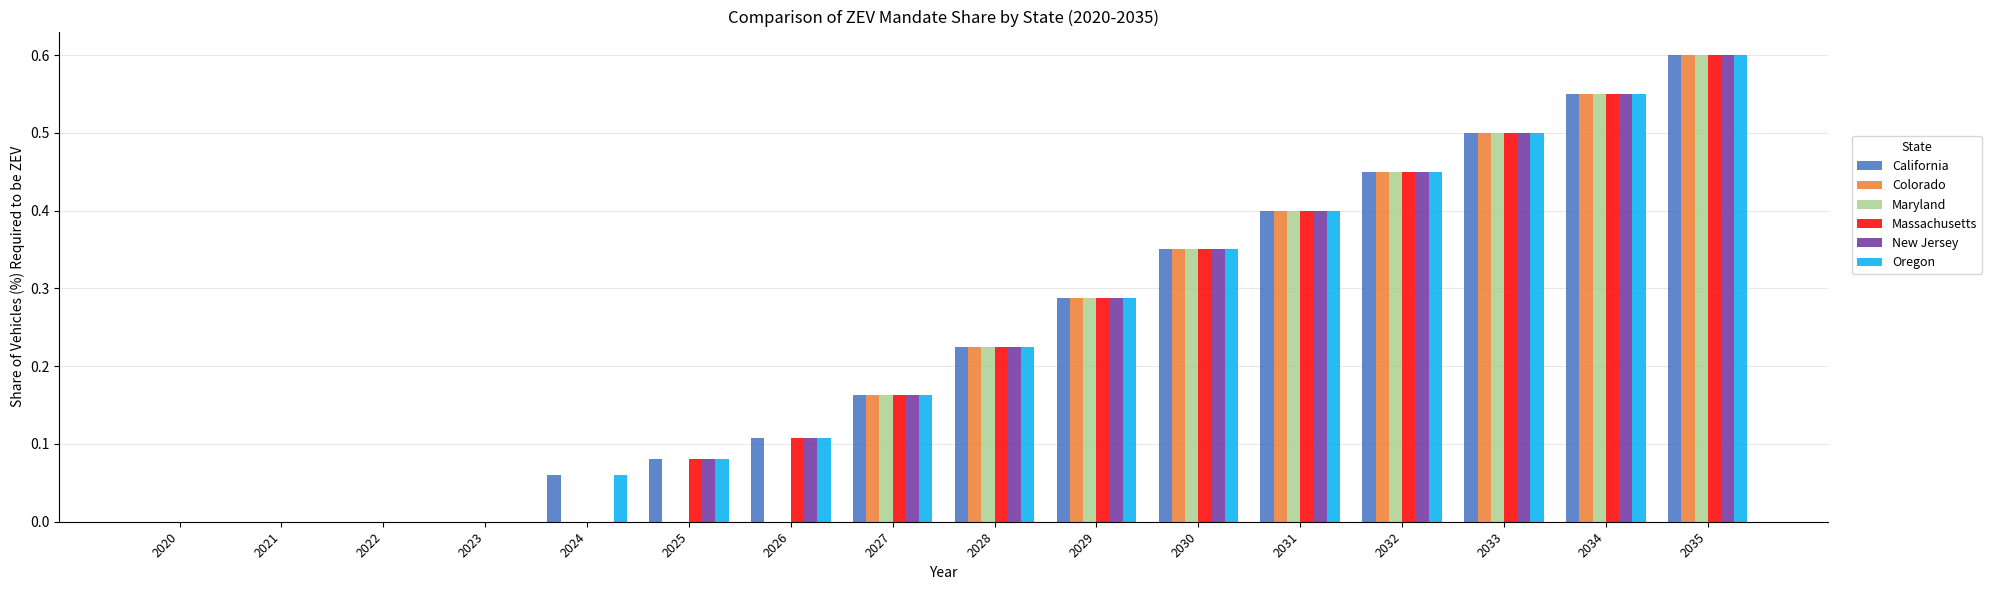

Is it true that Maryland equals 0.7 at 2033?

False